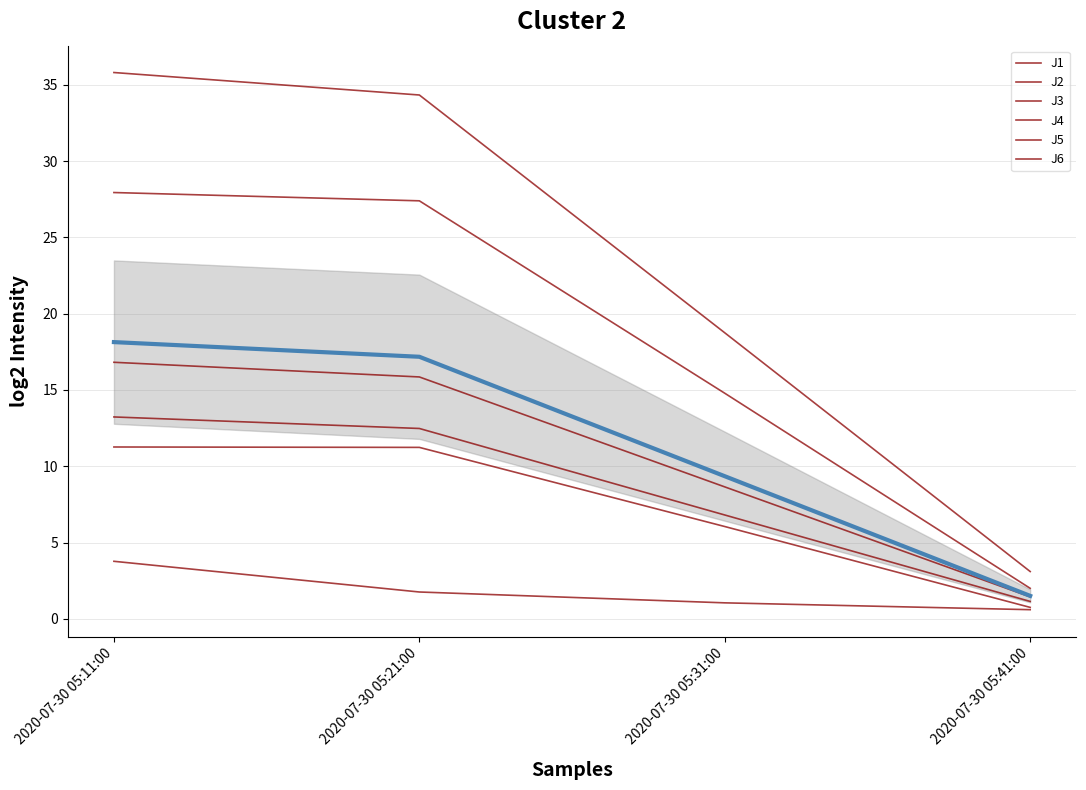

Which series has the largest total across all categories?

J4